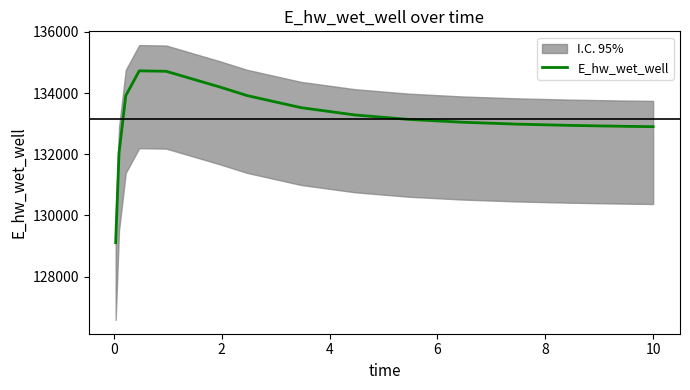

What is the sum of the values at 10 and 9?

266185.8